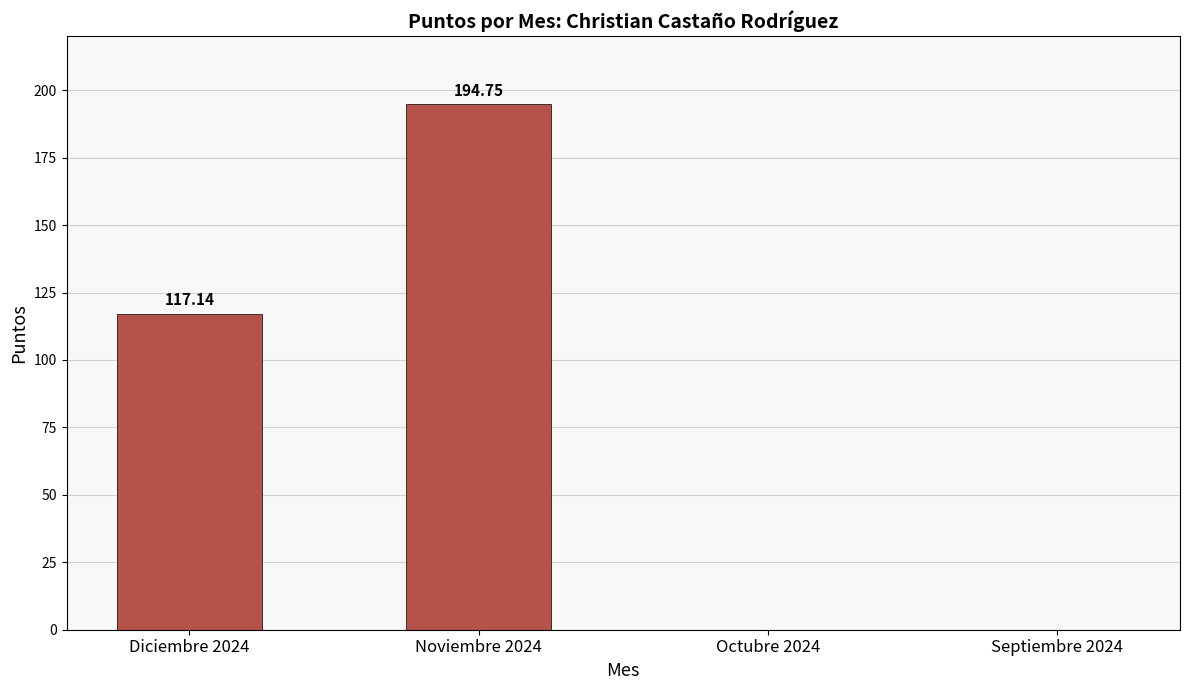

What is the sum of all values?

311.9